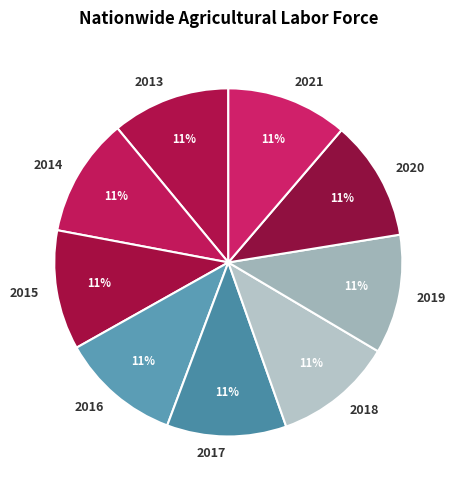

Combined, do 2015 and 2019 account for over 50%?

No